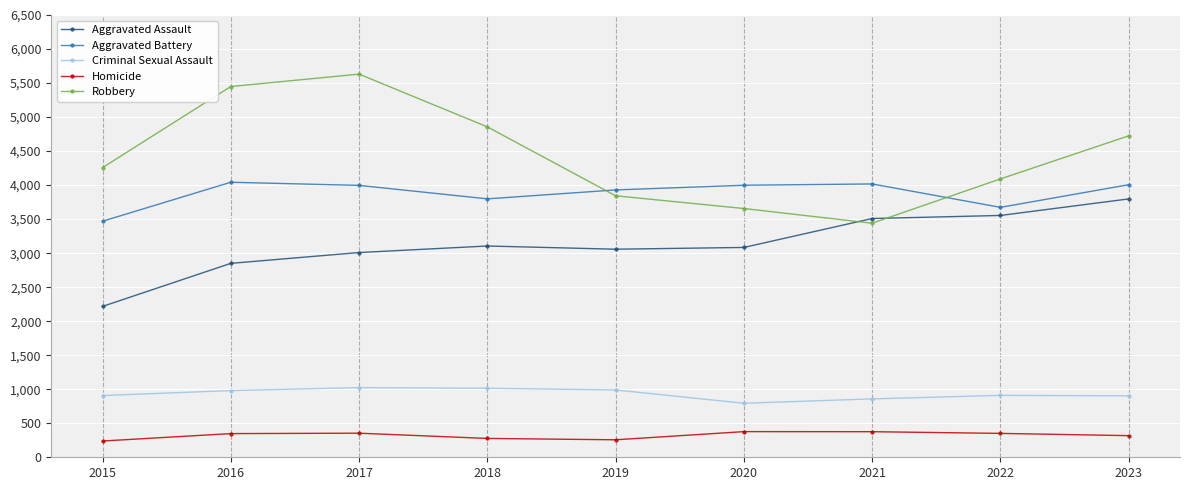

What is the difference between the Robbery values at 2019 and 2020?

187